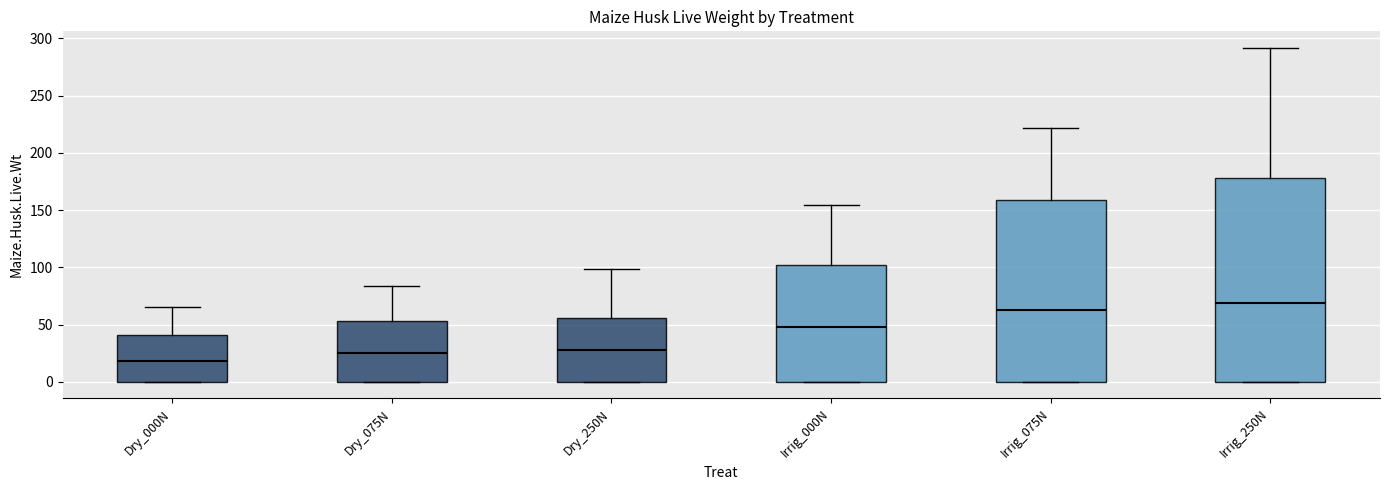

Where does the median line of the box for Irrig_000N sit on the y-axis? The values are not printed on the chart, so give them approximately, as read against the axis.

45